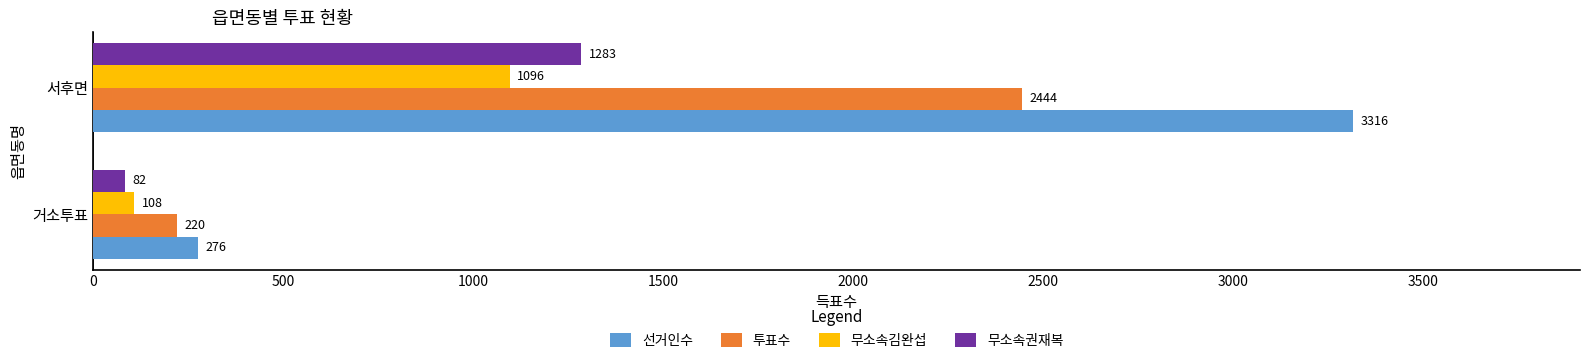

Is the value of 투표수 at 거소투표 greater than the value of 선거인수 at 서후면?

No